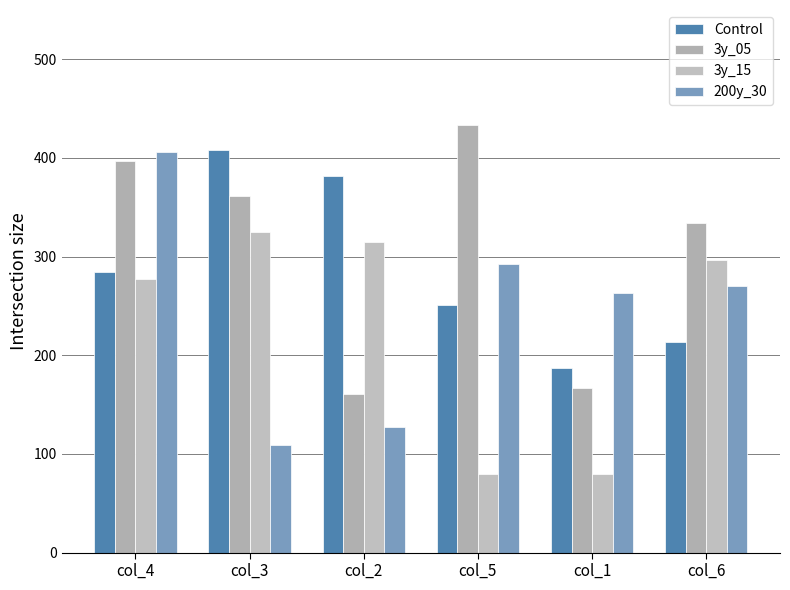

Are the bars horizontal?

No